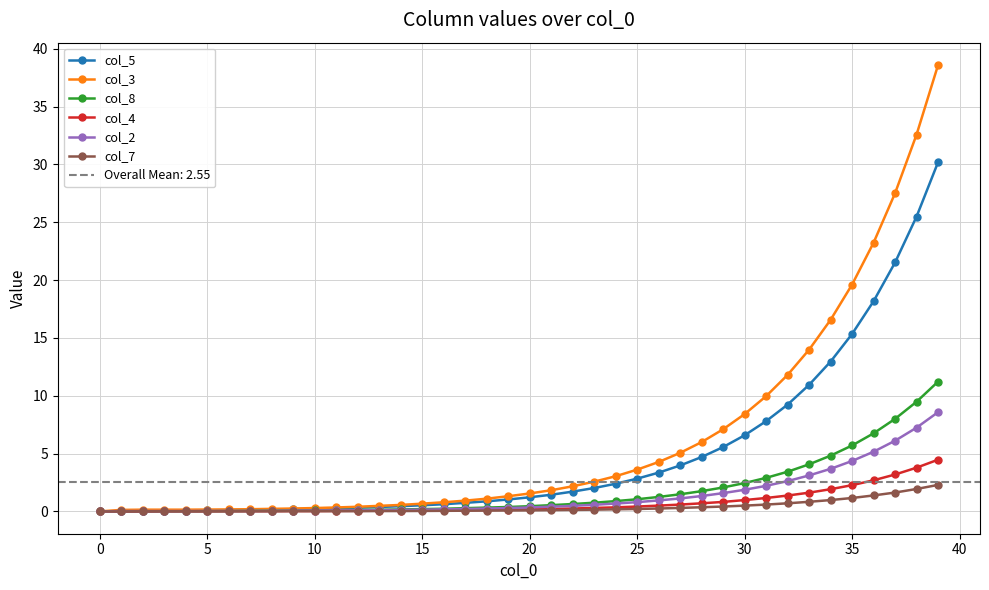

The value of col_7 at 37 is 2.5. True or false?

False